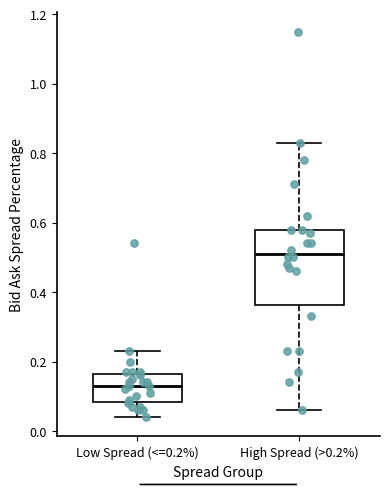

Where does the lower whisker of the box for Low Spread (<=0.2%) end on the y-axis? The values are not printed on the chart, so give them approximately, as read against the axis.

0.04